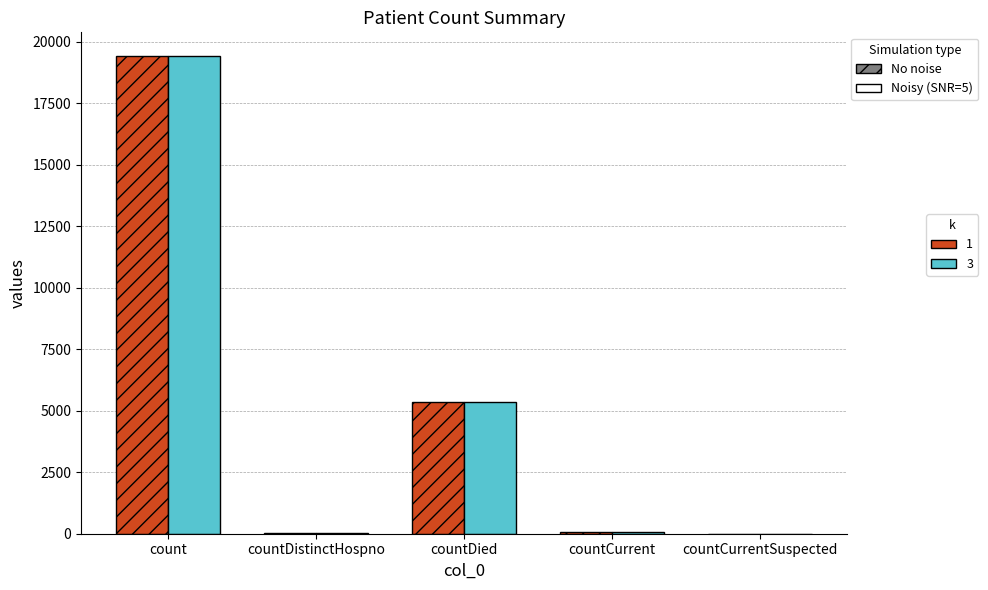

What is the greatest value displayed?

19420